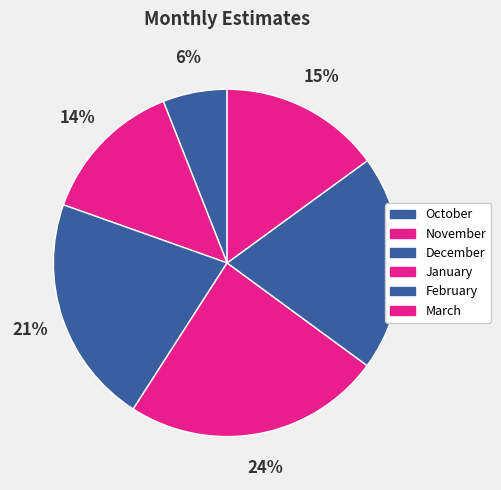

Does any single category account for the majority?

No